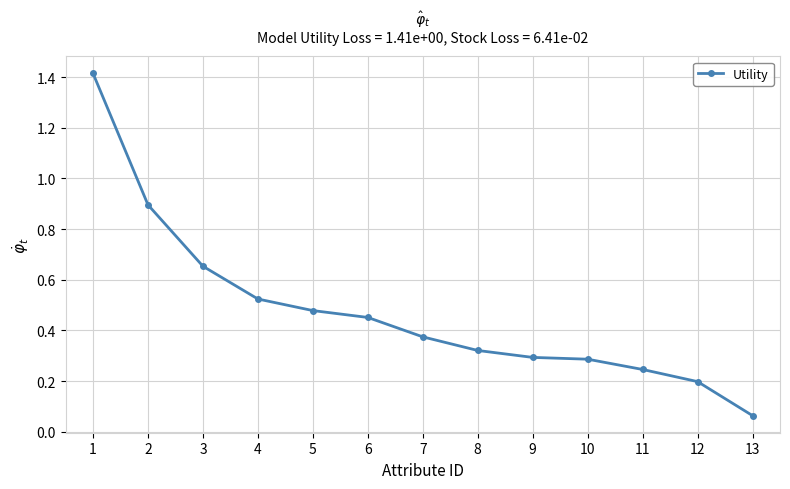

What is the maximum value shown in the chart?

1.4